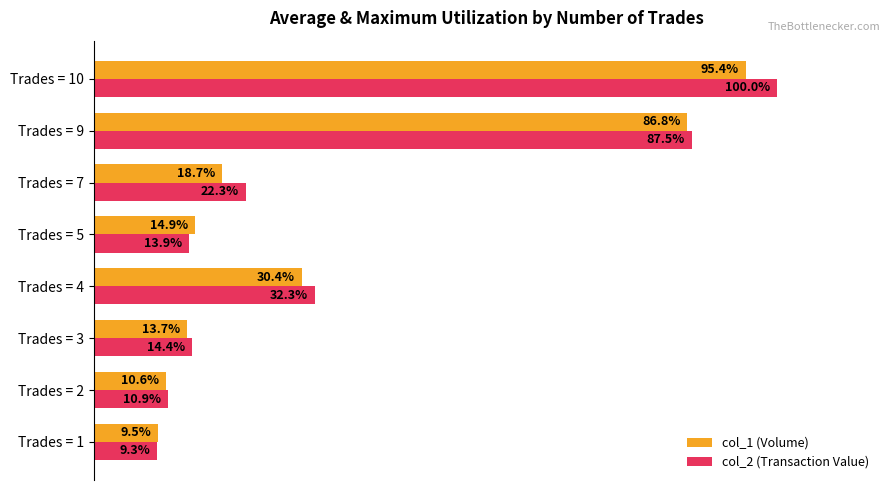

Where is col_2 (Transaction Value) nearest to the value 54?

Trades = 4